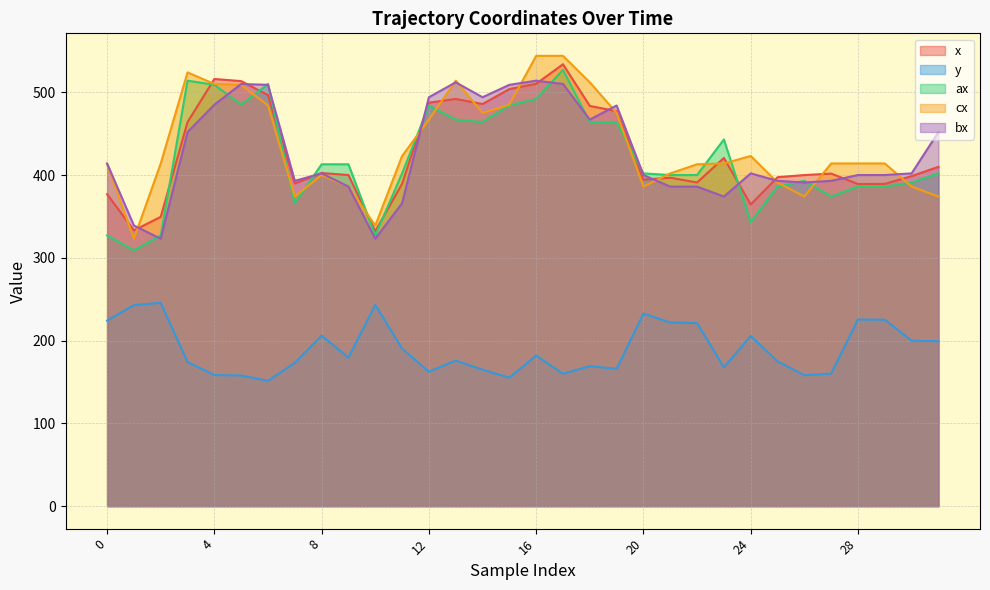

How many interior local valleys does the ax series have?

7